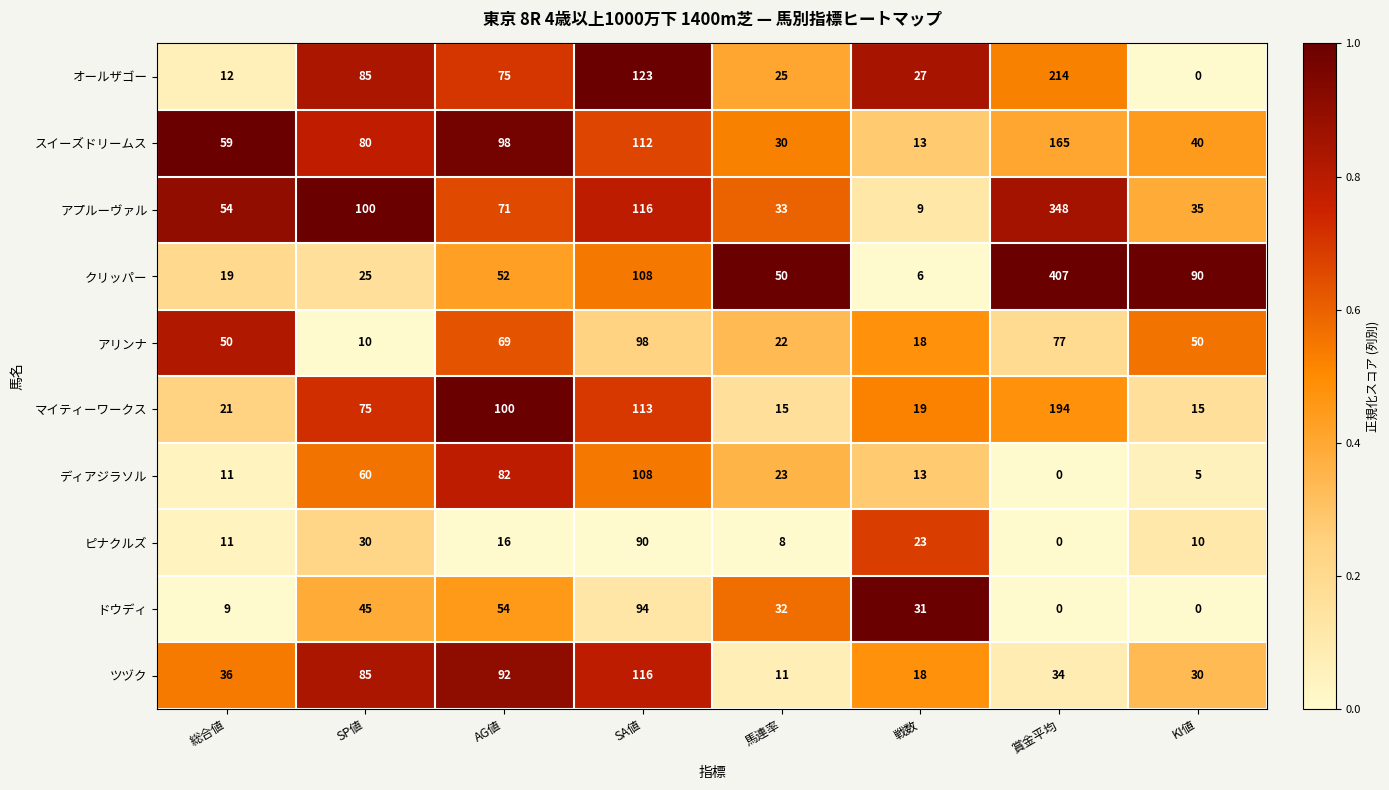

What is the average value of the ピナクルズ series?

24